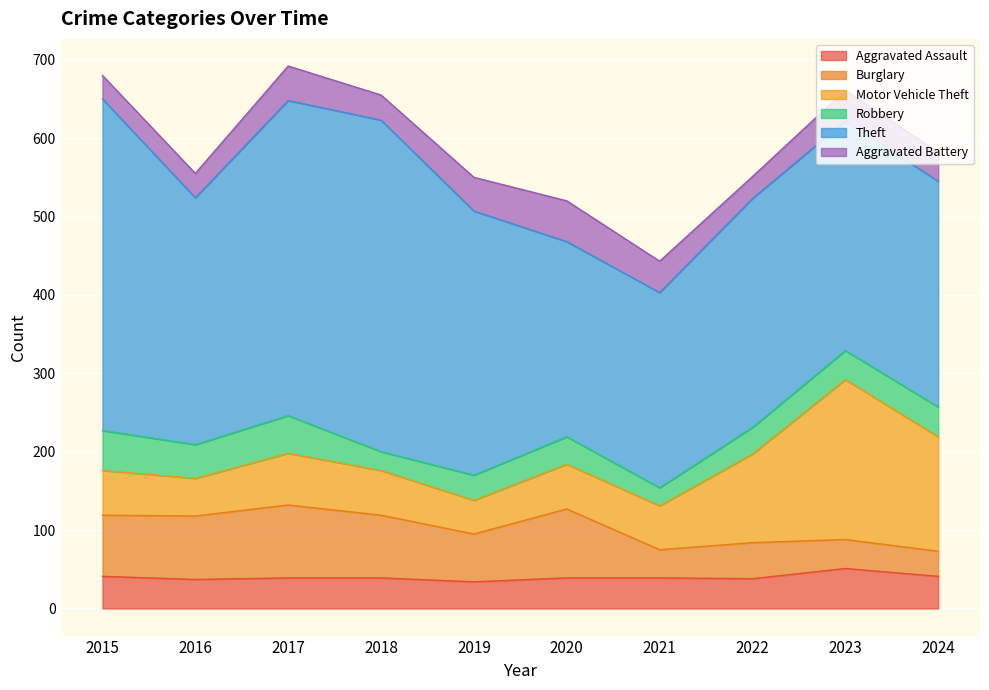

How many values in the Motor Vehicle Theft series are below 57?

3